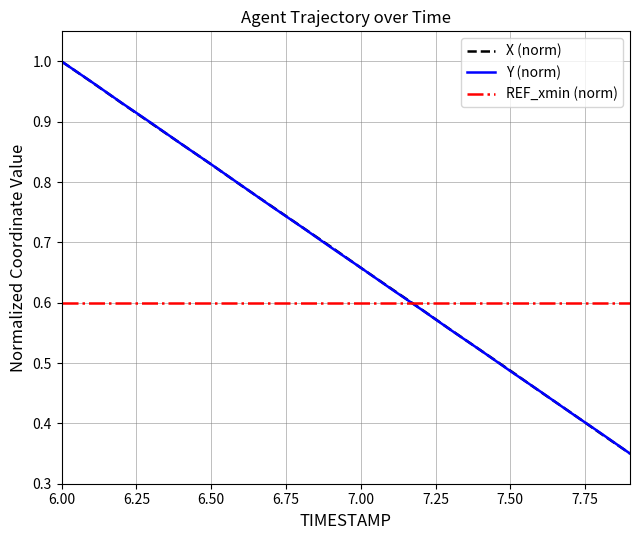

How many intersections are there between X (norm) and REF_xmin (norm)?

1